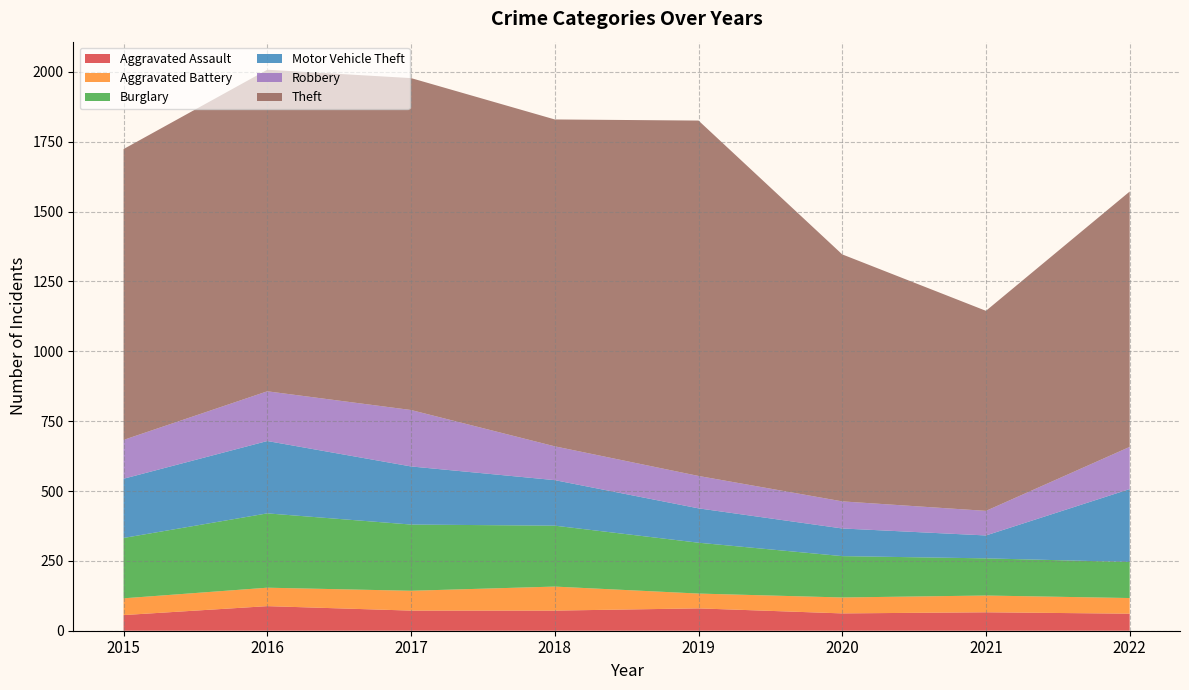

Reading left to right, extract all data points from this chart.

Aggravated Assault: 2015=56	2016=88	2017=72	2018=72	2019=80	2020=62	2021=66	2022=61
Aggravated Battery: 2015=60	2016=66	2017=71	2018=86	2019=53	2020=57	2021=60	2022=56
Burglary: 2015=216	2016=266	2017=237	2018=218	2019=182	2020=148	2021=133	2022=129
Motor Vehicle Theft: 2015=212	2016=259	2017=208	2018=163	2019=123	2020=99	2021=82	2022=261
Robbery: 2015=139	2016=178	2017=202	2018=121	2019=116	2020=97	2021=88	2022=151
Theft: 2015=1041	2016=1151	2017=1188	2018=1170	2019=1272	2020=884	2021=716	2022=914